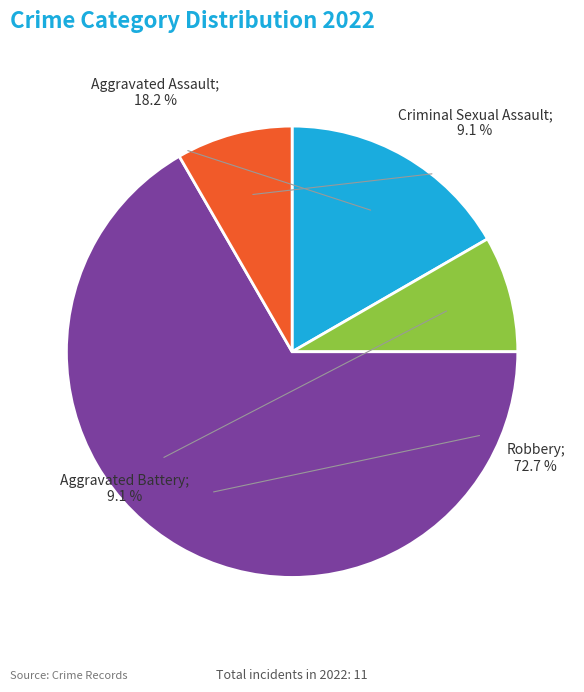

What is the change in value from Aggravated Battery to Robbery?

+7